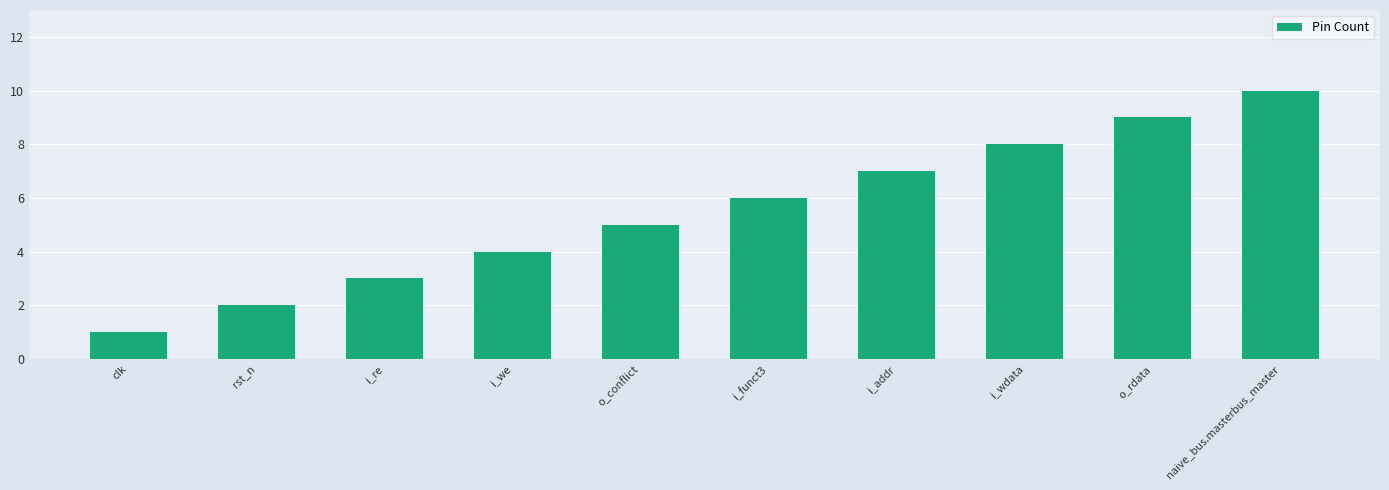

How many values are between 3 and 8?

6